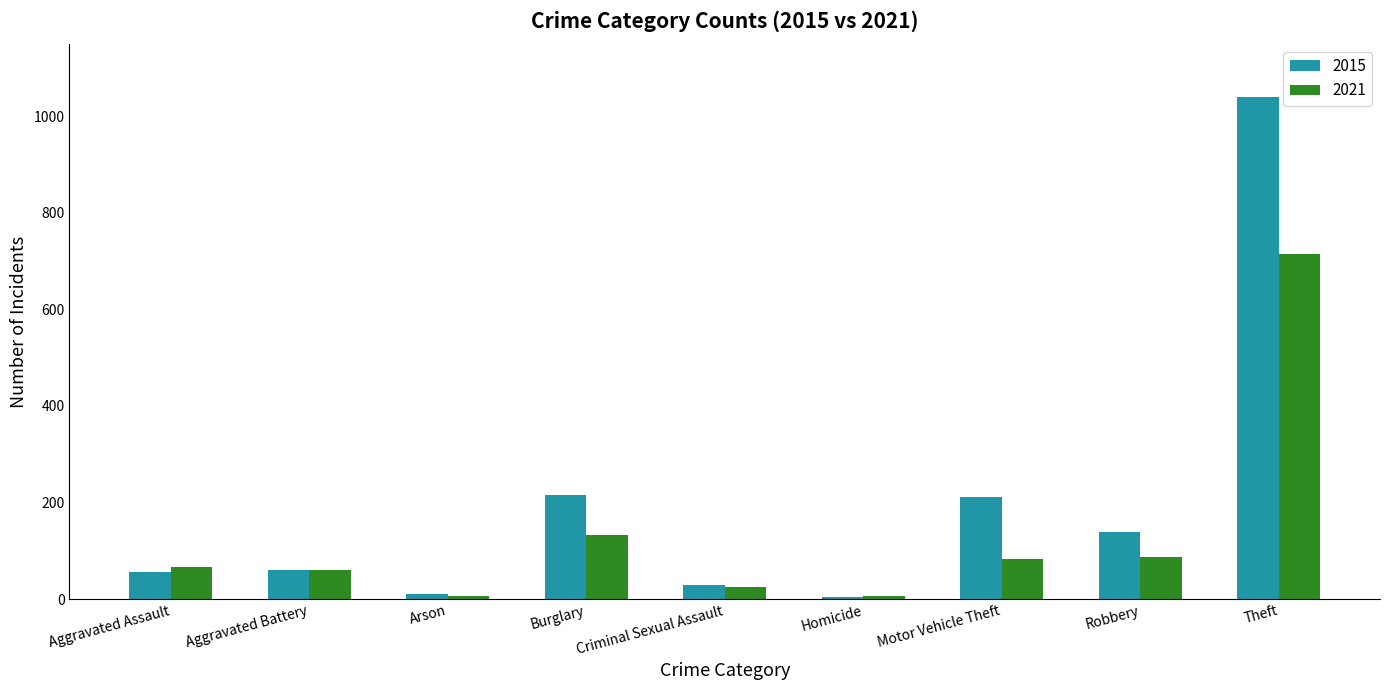

What is the value of the 2015 bar at the 2nd from the left?

60